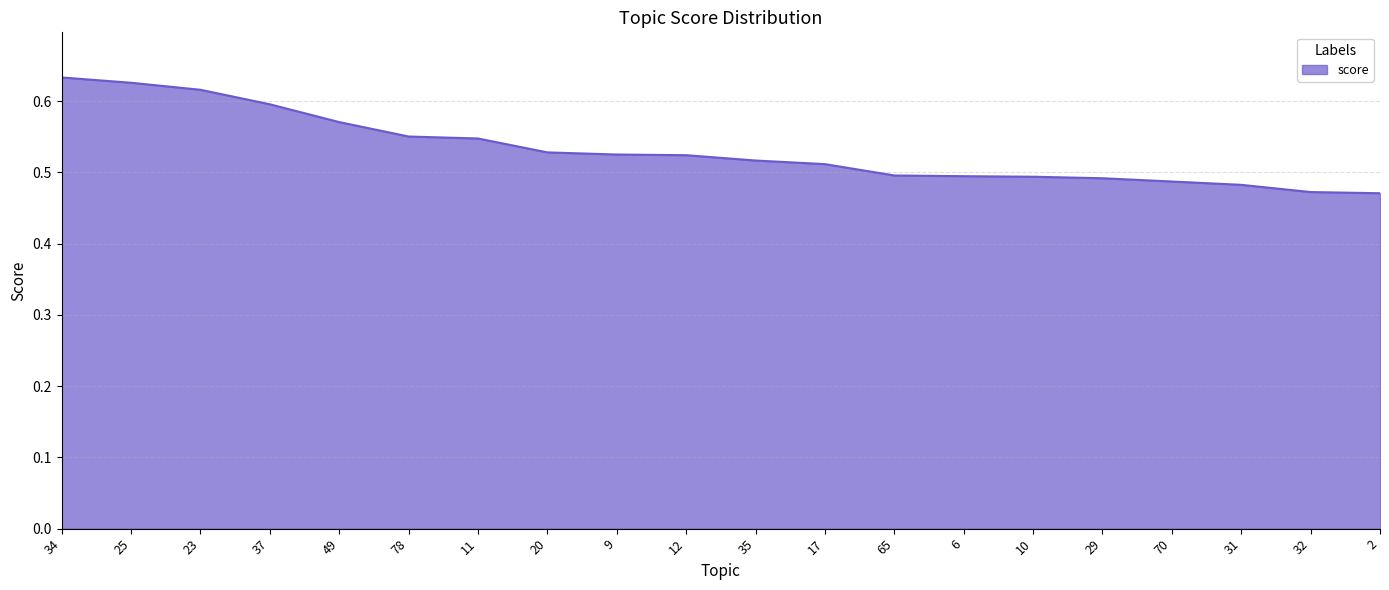

What position from the left is 37?

4